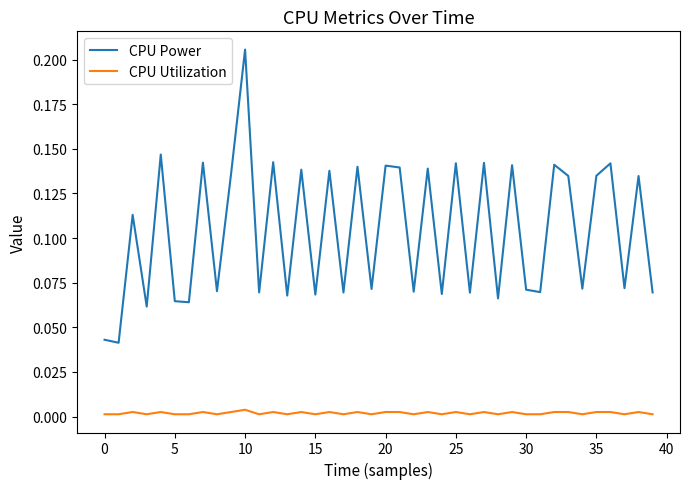

Is this an area chart (filled region under the line)?

No